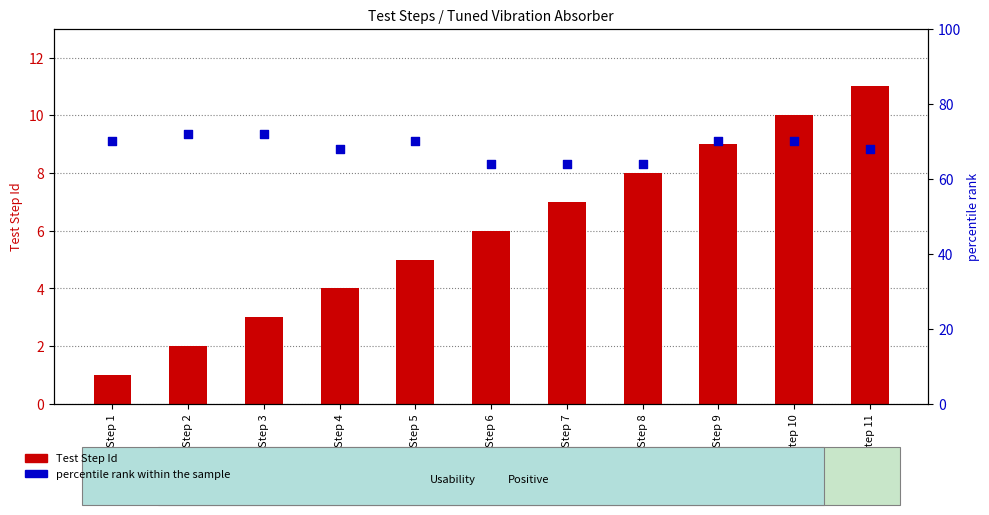

At which category is the sum across all series the highest?

Step 10